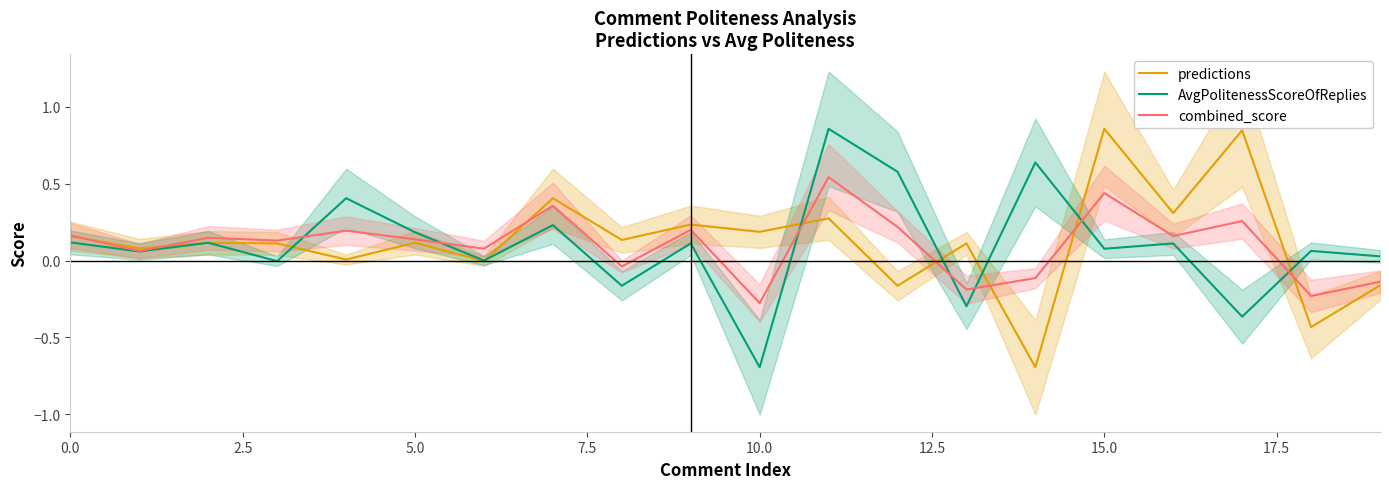

The value of combined_score at 10.0 is -0.4. True or false?

False